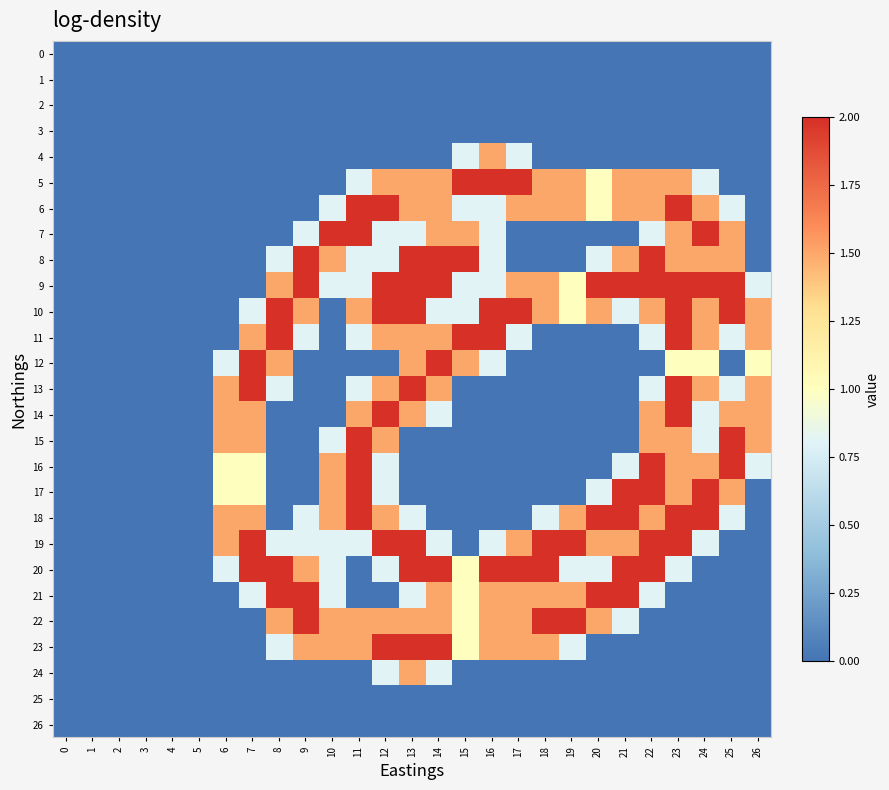

Which category has the highest value across all series?

15